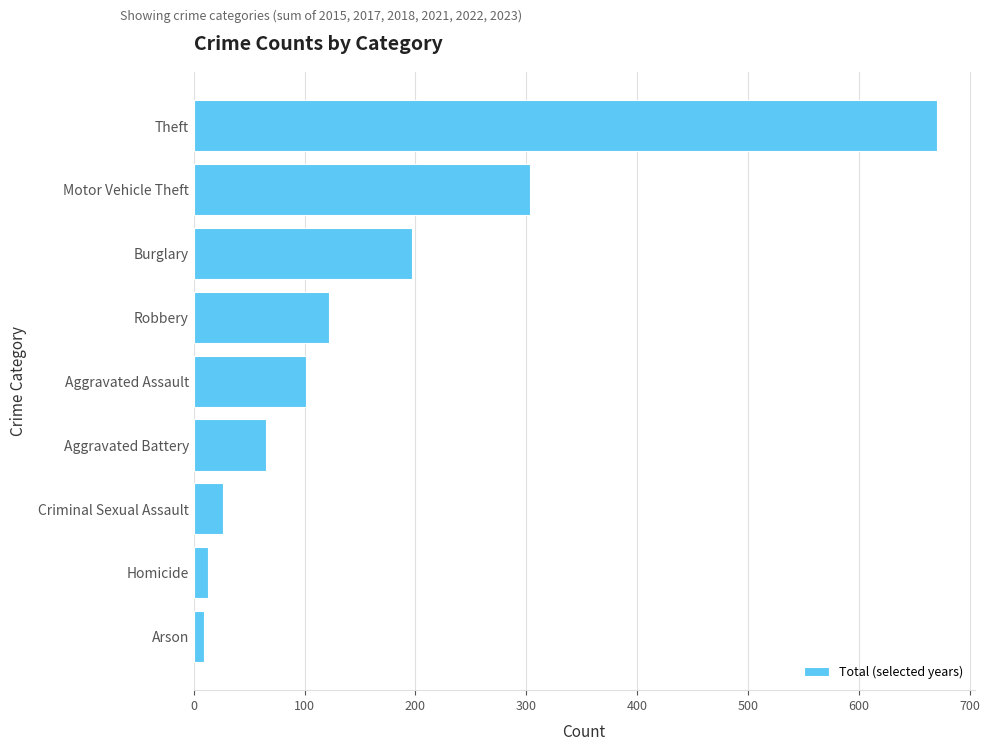

Which label corresponds to the largest value in the chart?

Theft